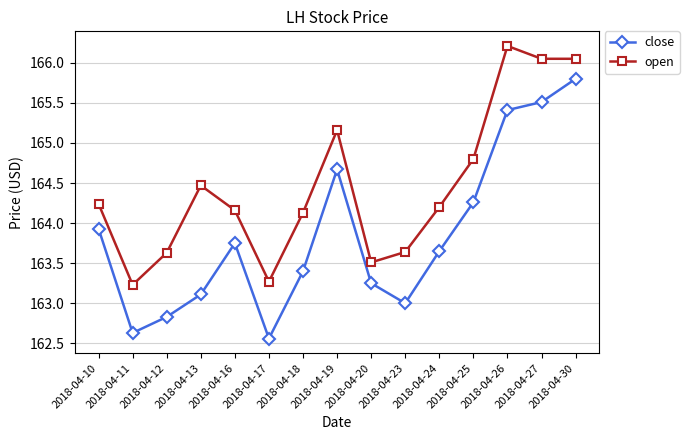

What value does the close series have at 2018-04-23?

163.0